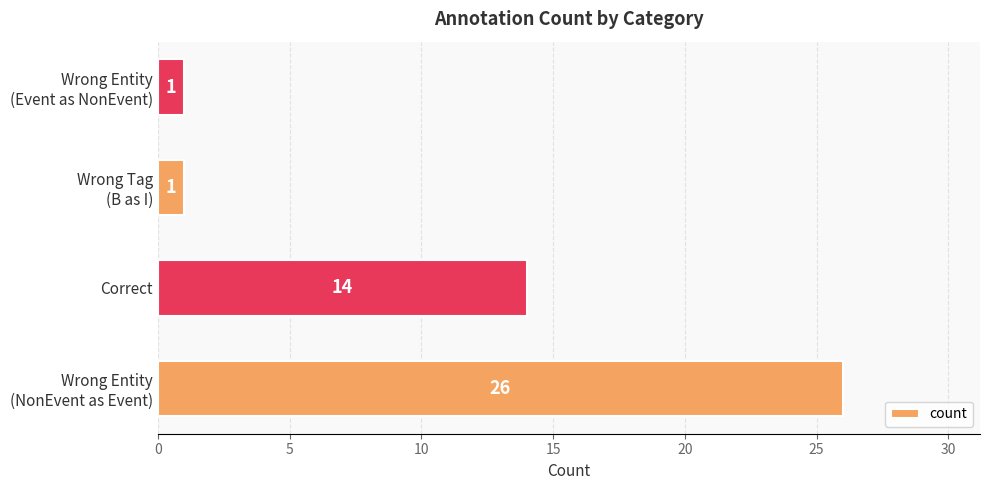

What is the difference between the maximum and minimum values?

25